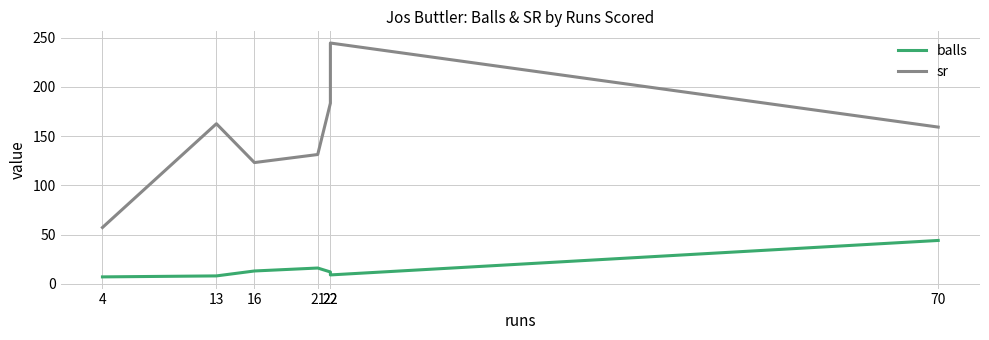

Is the value of balls at 22 greater than the value of sr at 22?

No